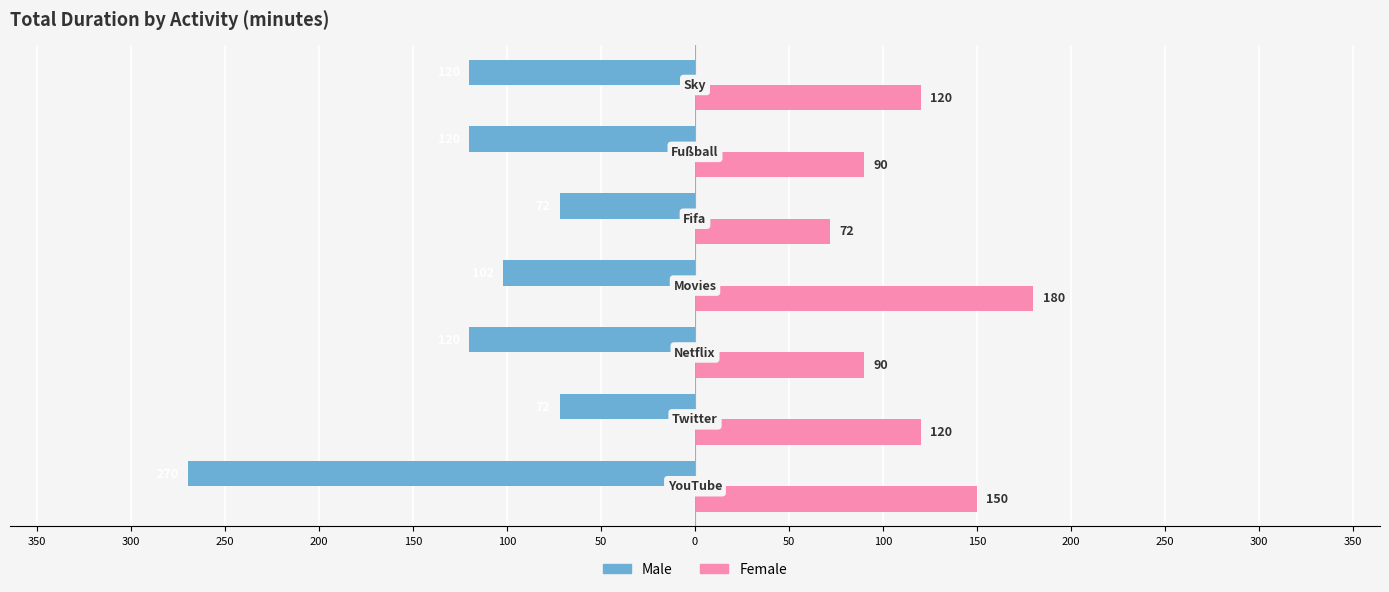

Reading right to left, extract all data points from this chart.

Male: 50=-120	100=-120	150=-72	200=-102	250=-120	300=-72	350=-270
Female: 50=120	100=90	150=72	200=180	250=90	300=120	350=150